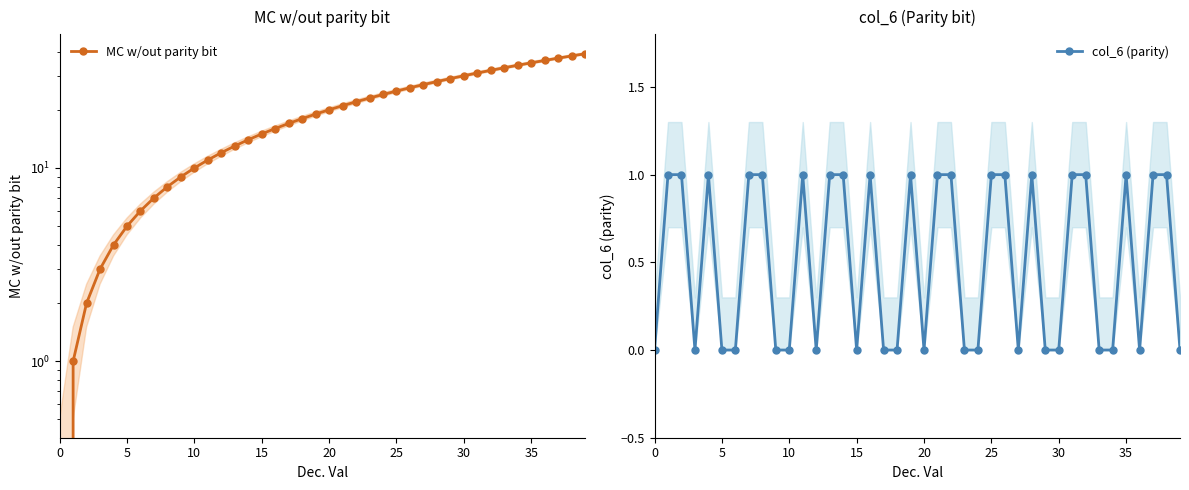

What is the label of the 12th point from the right?

28